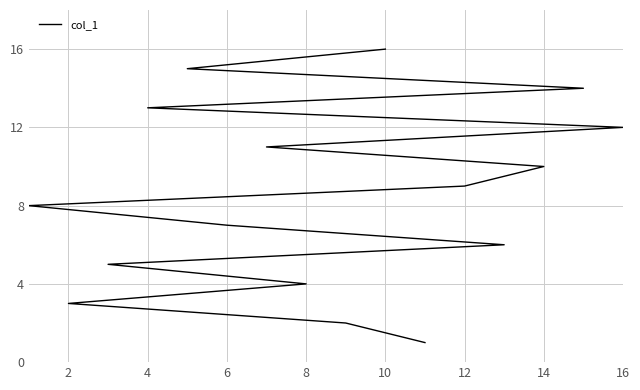

How many values are below 9?

8